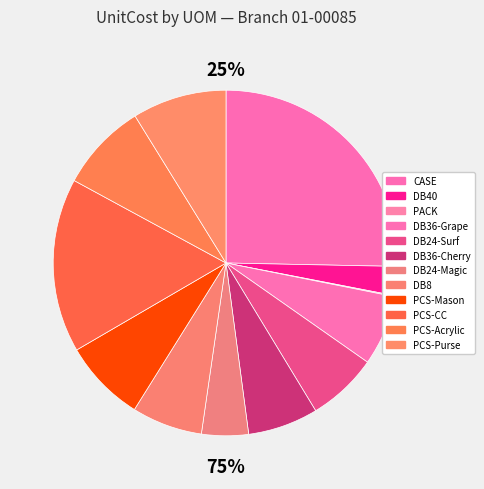

Count the number of slices in the pie.

12